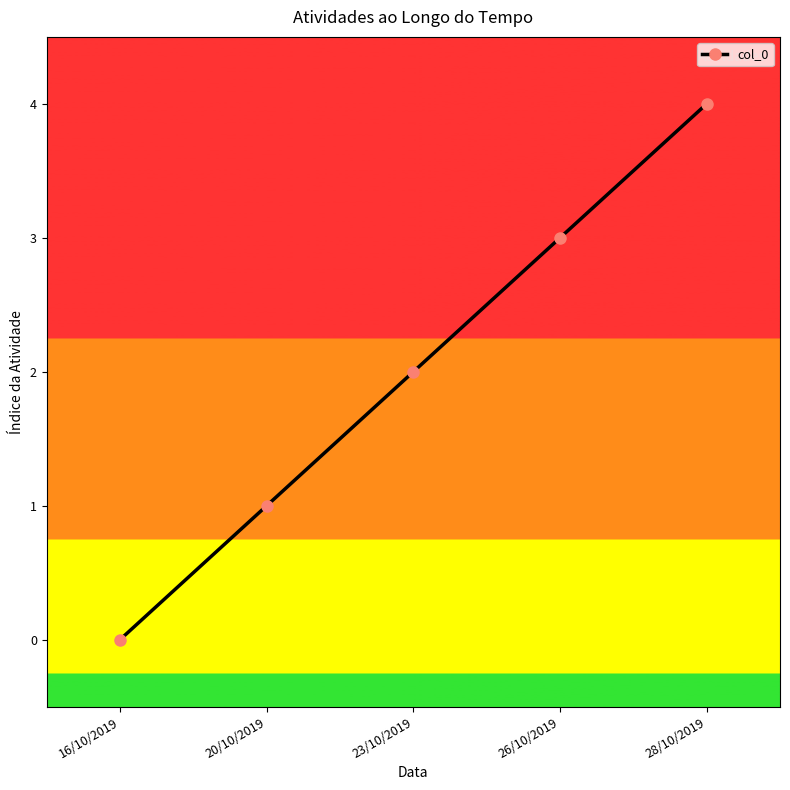

List the labels in order of value, largest first.

28/10/2019, 26/10/2019, 23/10/2019, 20/10/2019, 16/10/2019